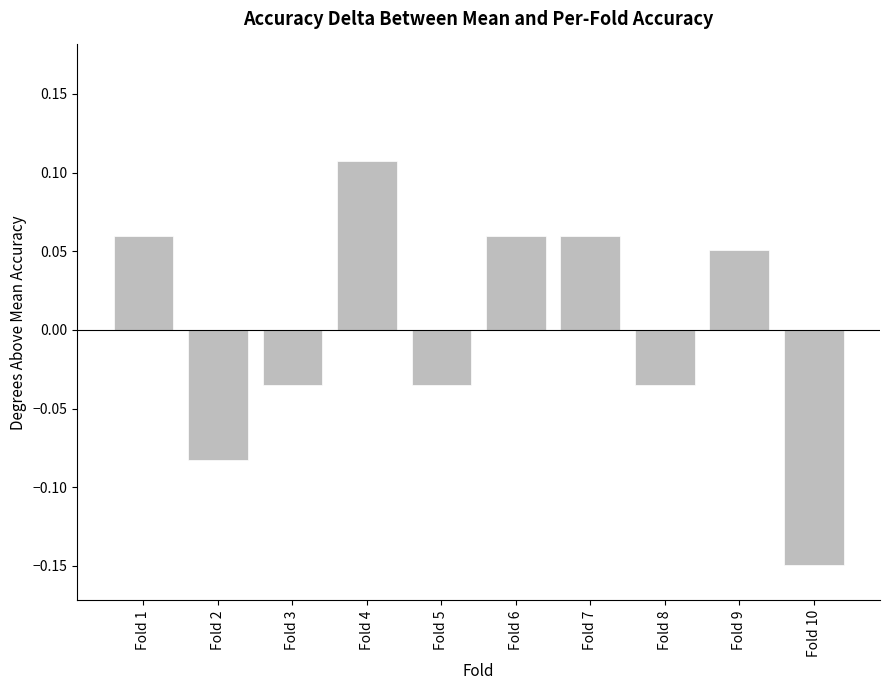

At which category does the chart reach its minimum across all series?

Fold 10